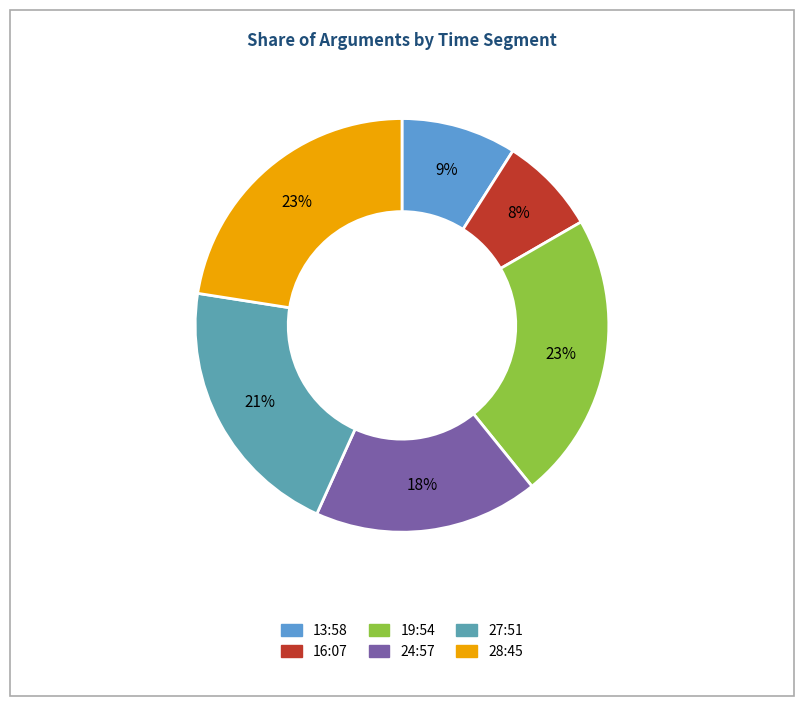

Is the sum of 28:45 and 24:57 greater than half?

No